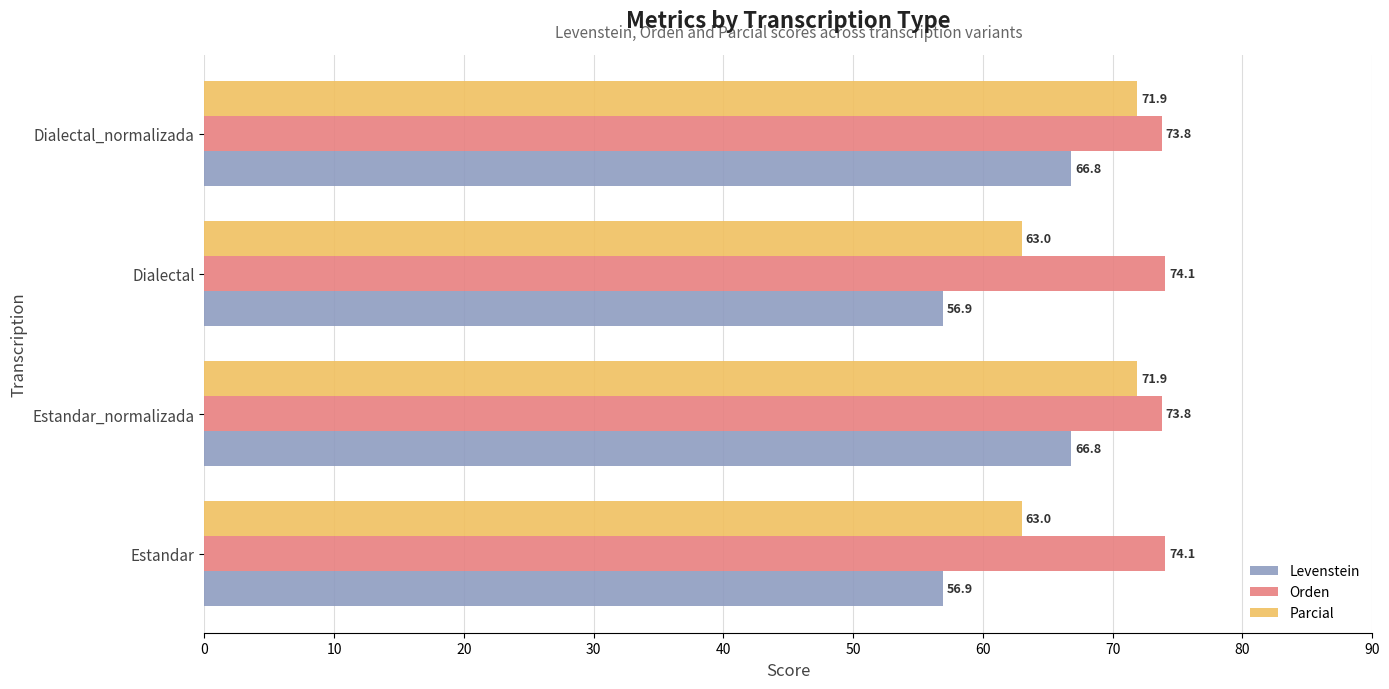

What is the spread (max minus min) of values at Dialectal_normalizada?

7.0